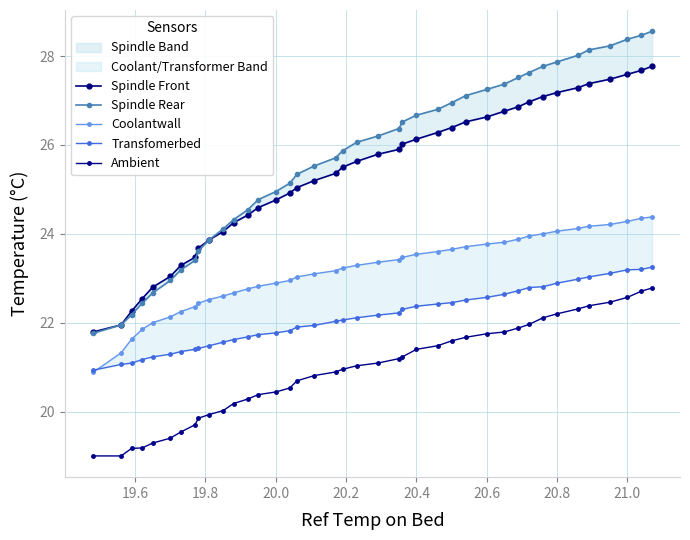

How many distinct data groups are displayed?

5